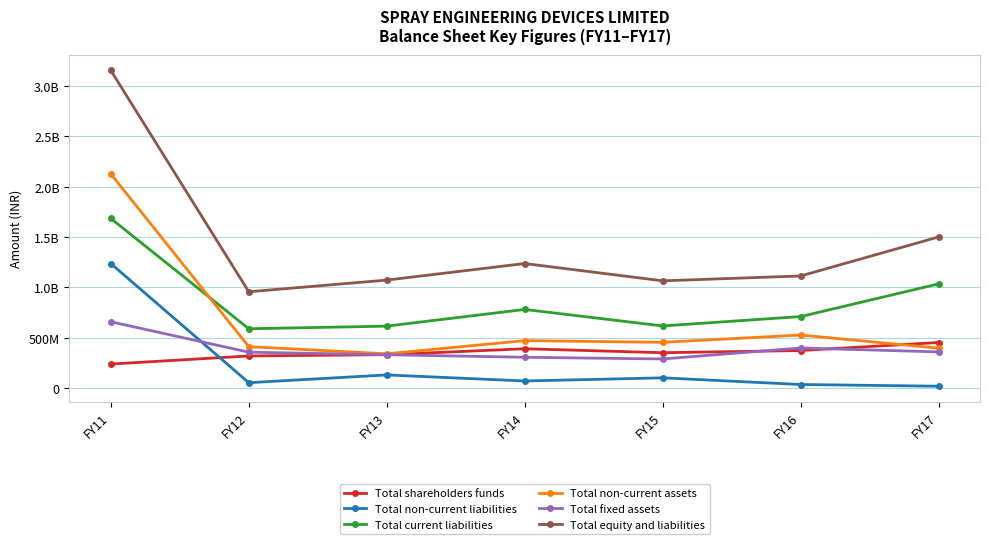

What is the highest value of the Total non-current liabilities series?

1235204479